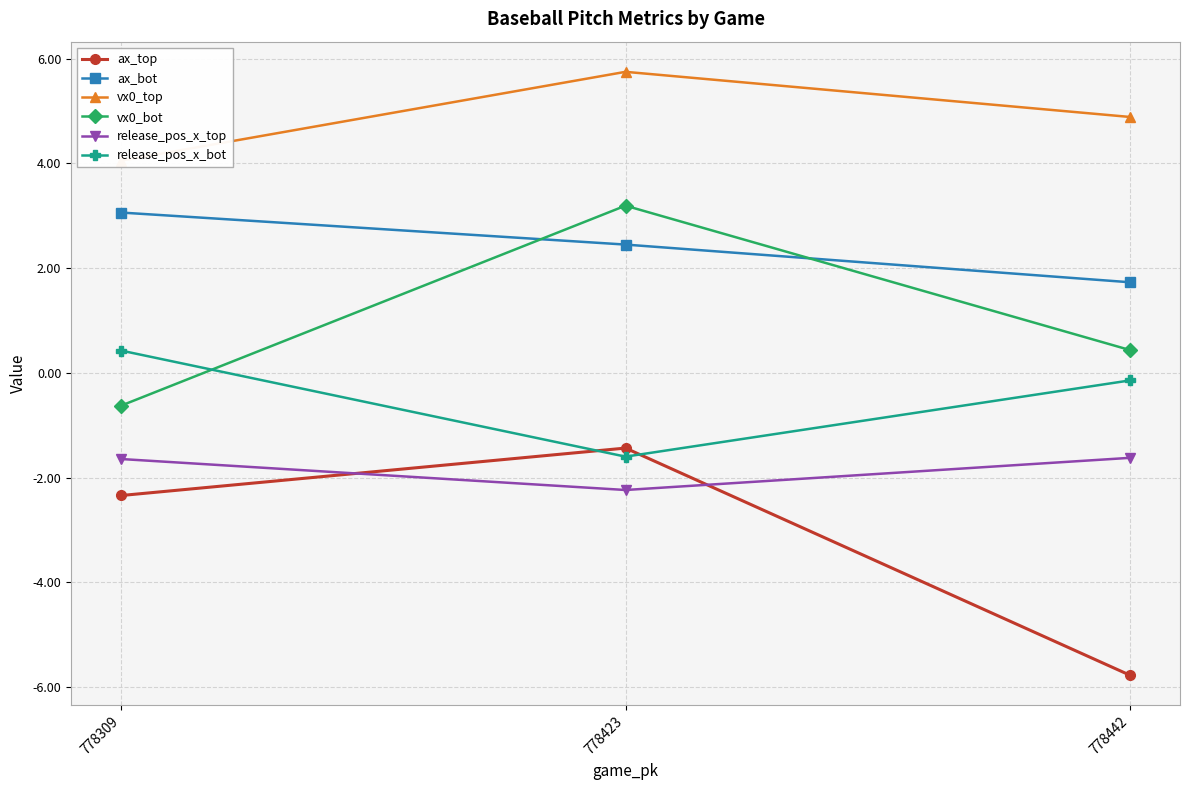

What is the greatest value displayed?

5.7